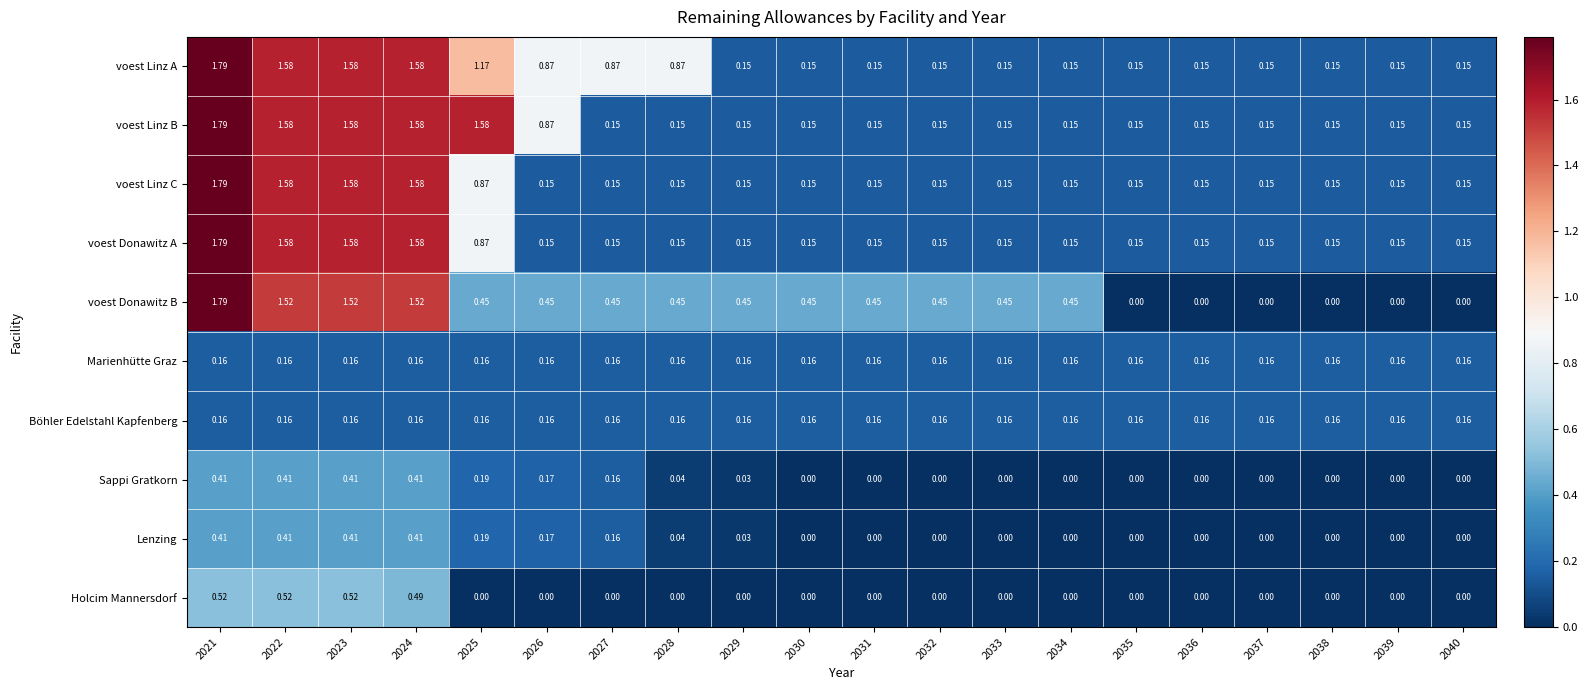

Which series has the largest total across all categories?

voest Linz A